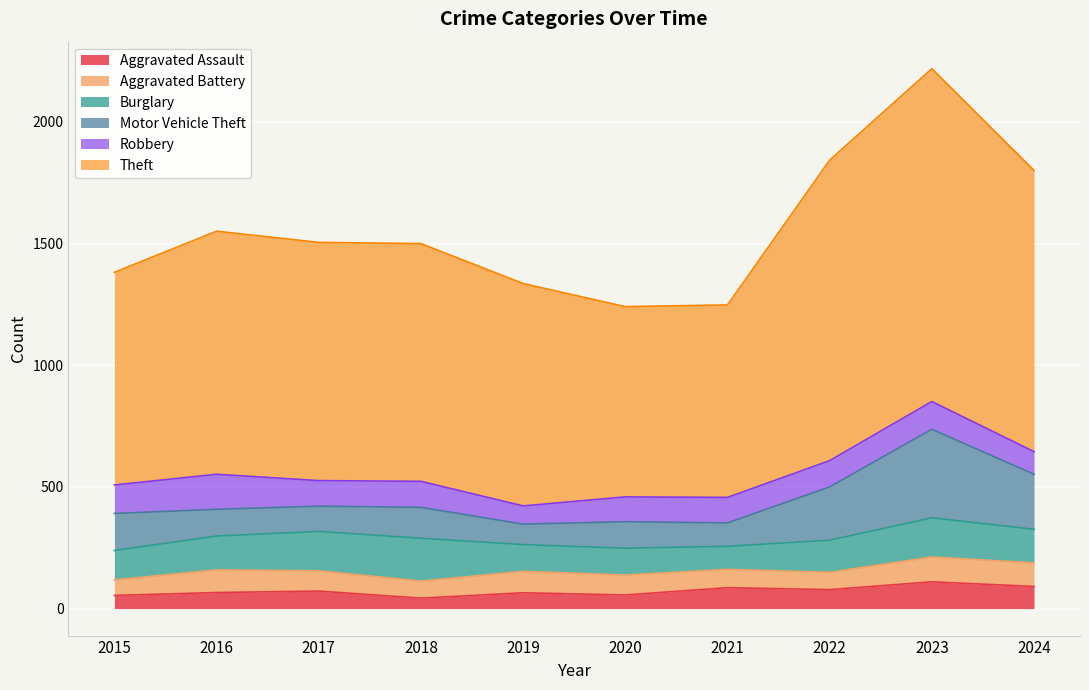

At which category is the sum across all series the highest?

2023